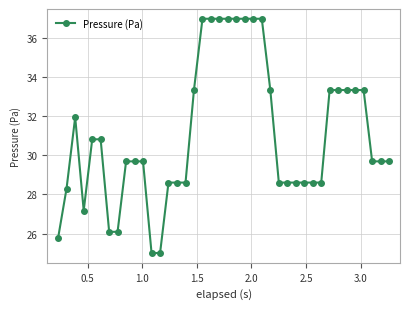

What is the value of the 17th point from the left?

33.3